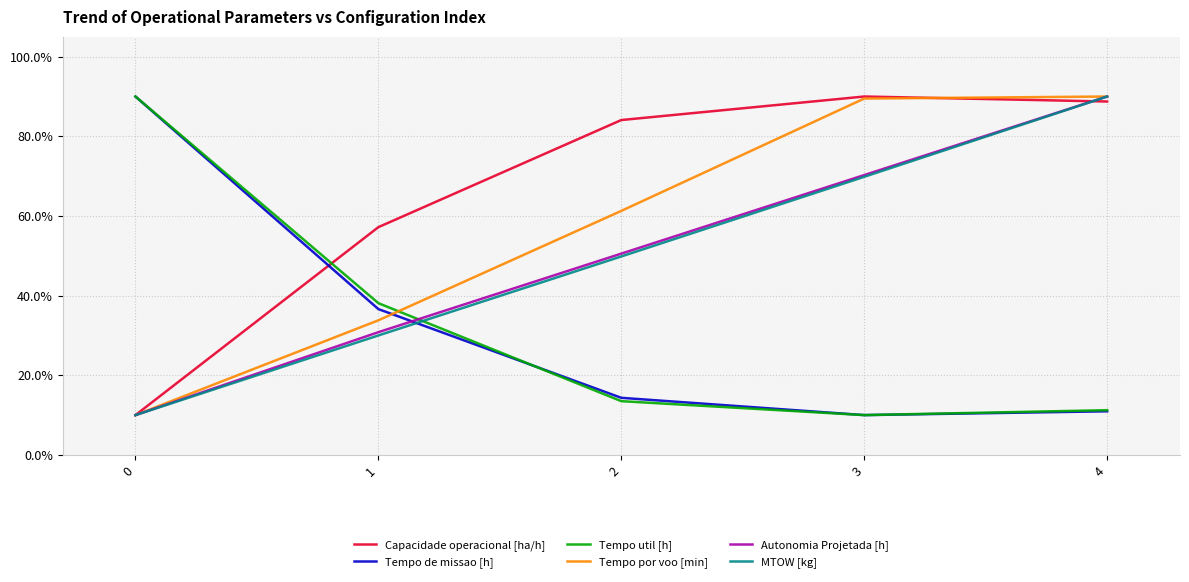

How many intersections are there between Tempo por voo [min] and Tempo util [h]?

1